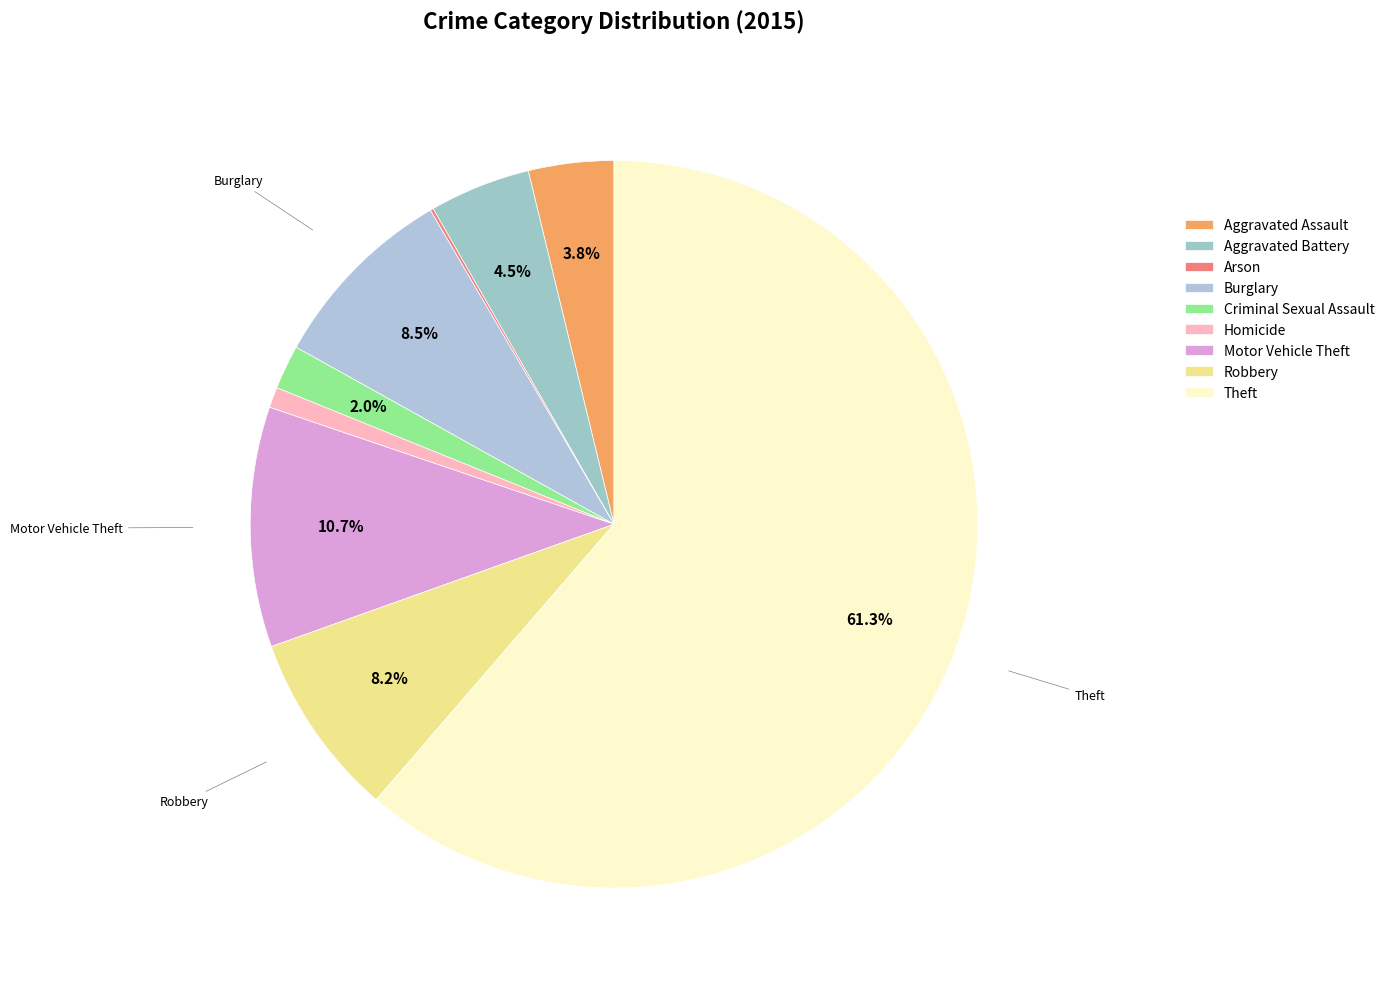

Does any single category account for the majority?

Yes